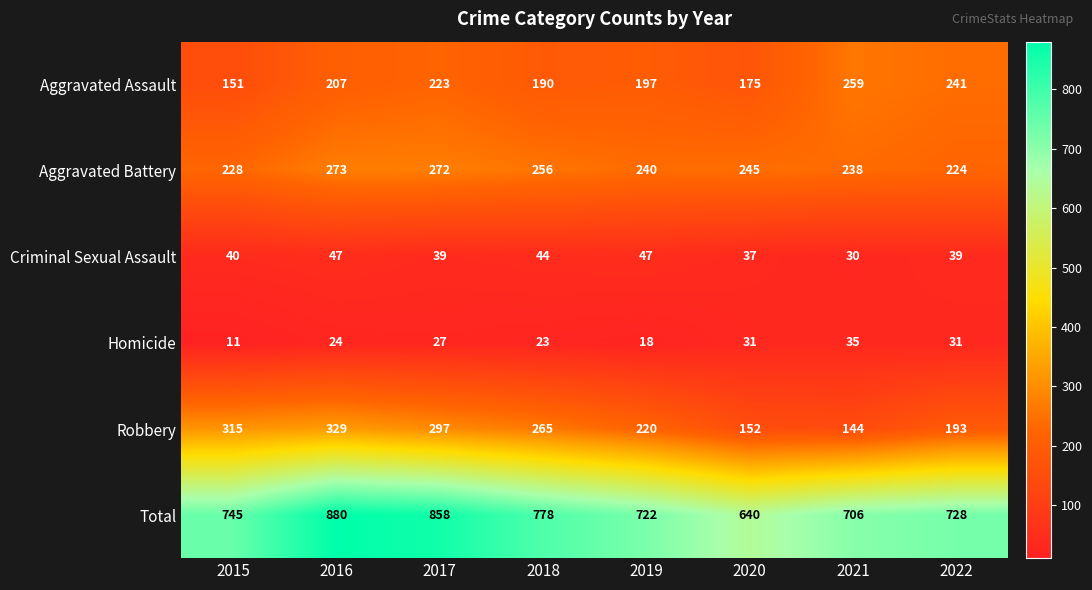

The Robbery series shows 390 at 2018. True or false?

False